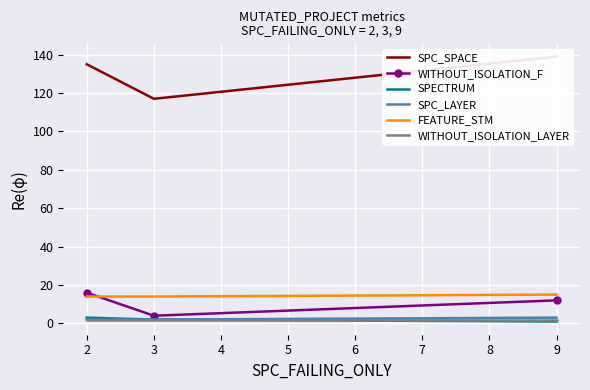

Is it true that SPECTRUM equals 1 at 9?

True